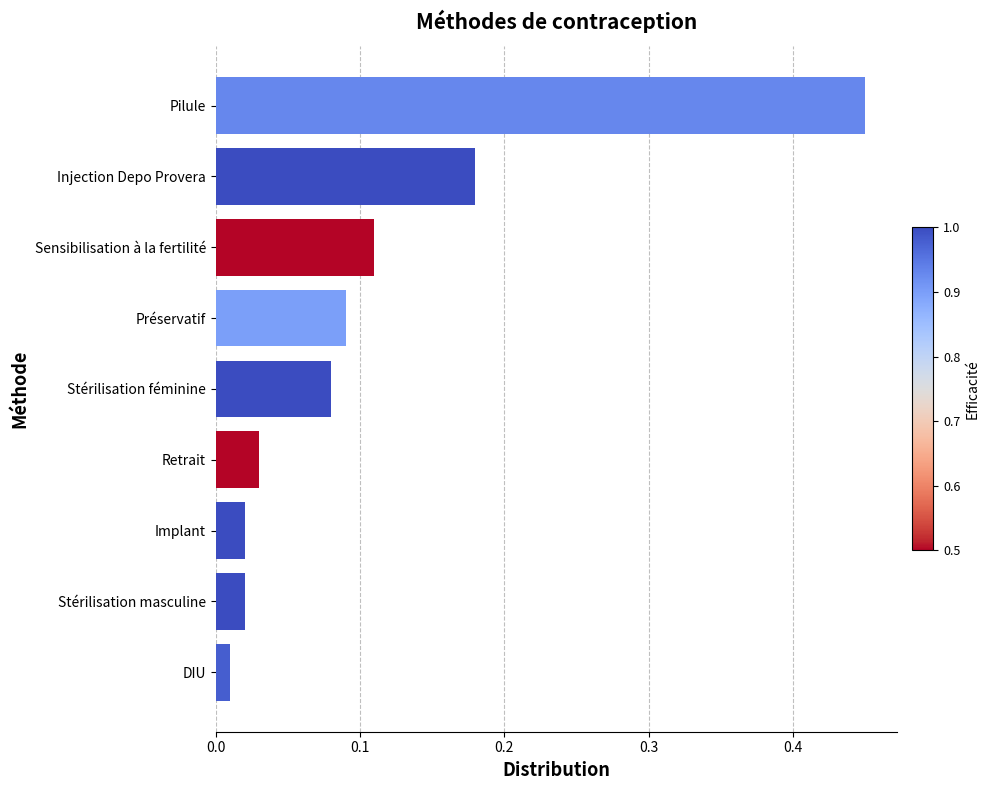

How many data points does each series have?

9